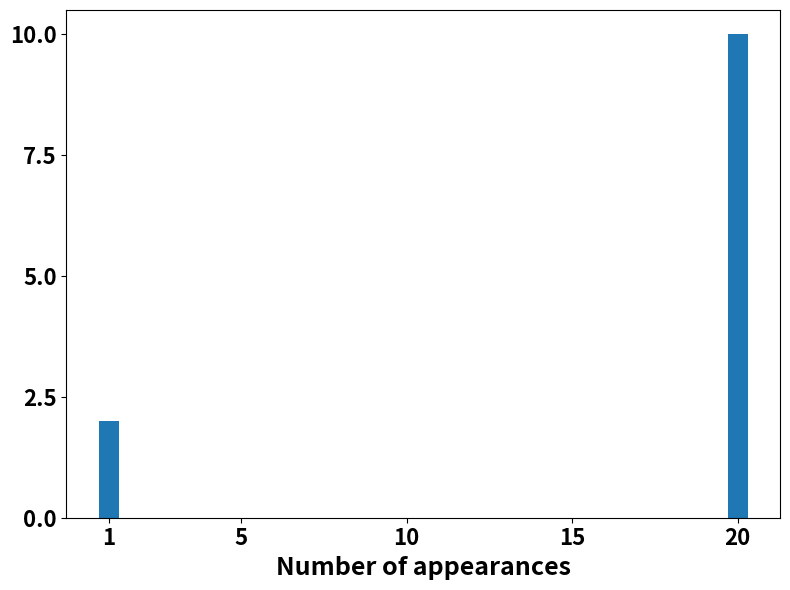

What is the sum of all values?

12